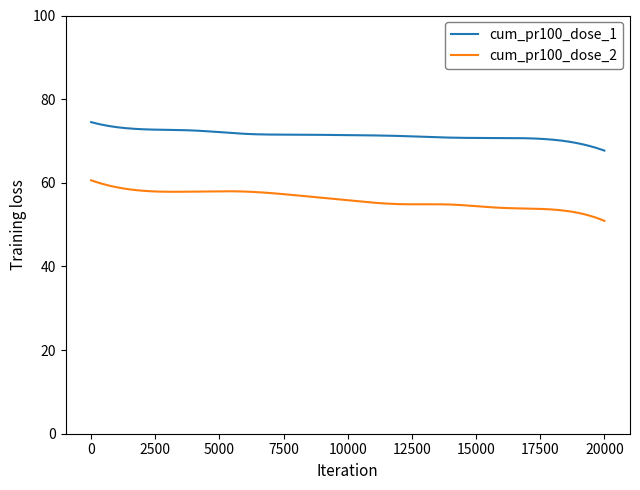

What is the difference between the maximum and minimum values in the cum_pr100_dose_1 series?

6.8